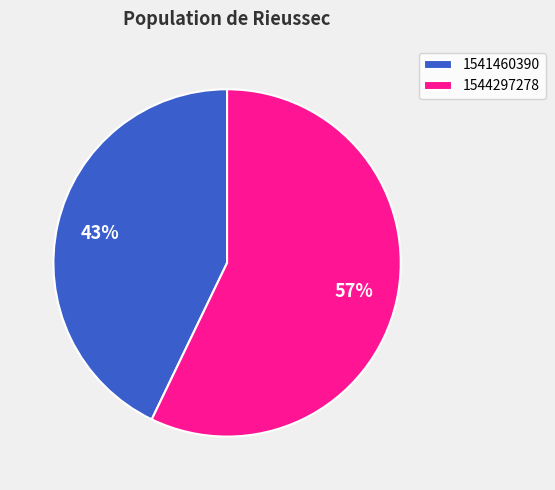

Combined, do 1544297278 and 1541460390 account for over 50%?

Yes